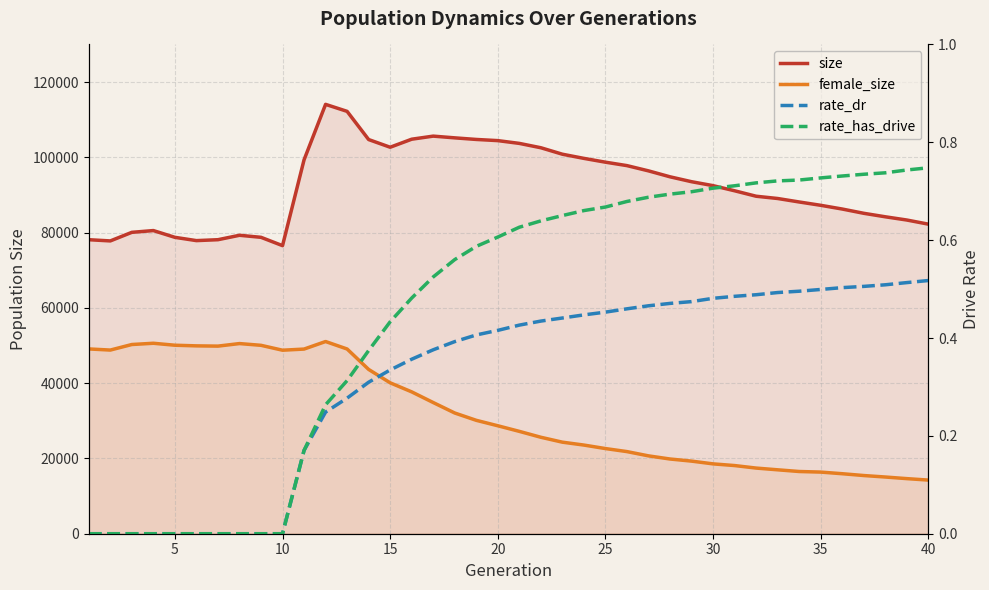

List the series in order of their peak value, lowest first.

rate_dr, rate_has_drive, female_size, size